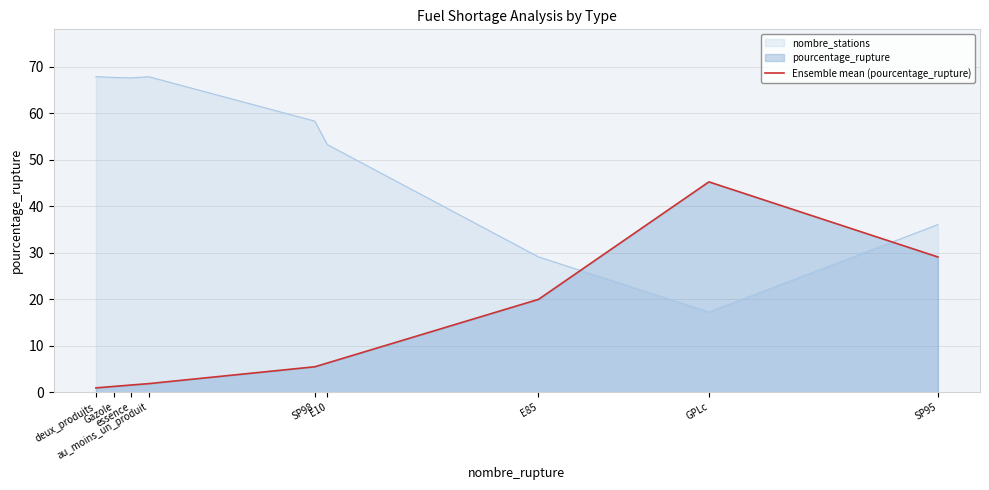

How many distinct data groups are displayed?

2